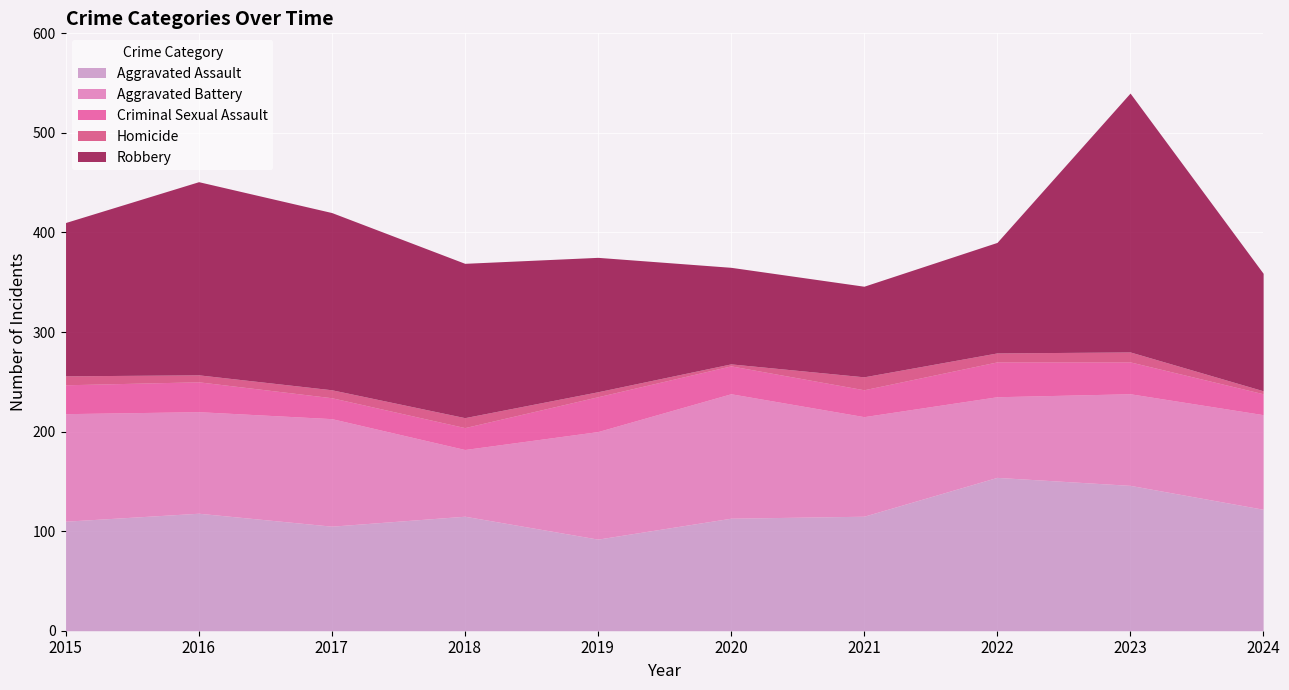

Is it true that Homicide equals 20 at 2021?

False